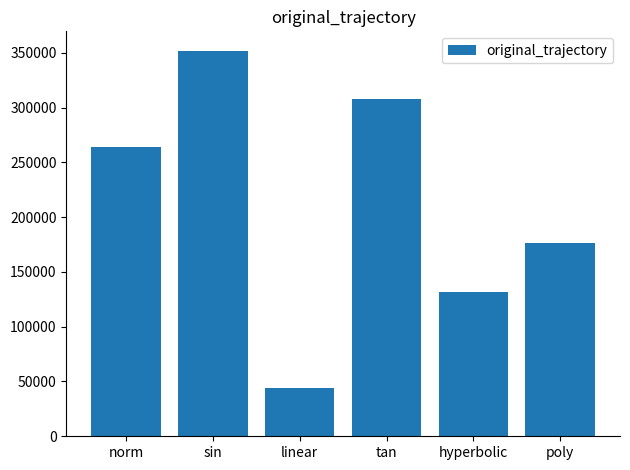

Does the chart contain stacked bars?

No